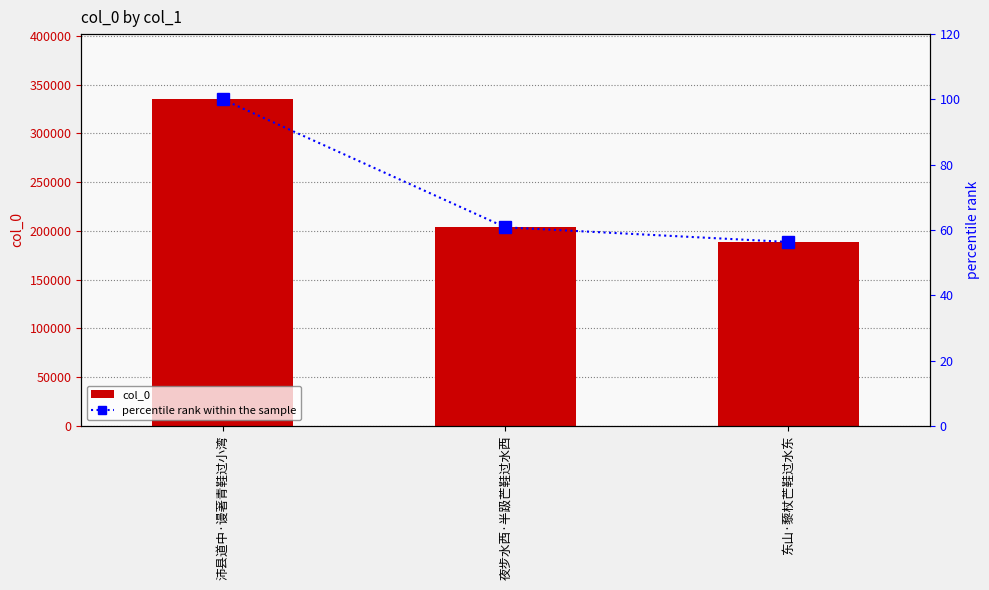

Between 夜步水西·半趿芒鞋过水西 and 东山·藜杖芒鞋过水东, which series saw the biggest shift?

col_0